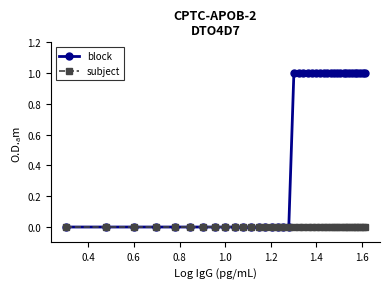

What are all the series names shown in the legend?

block, subject